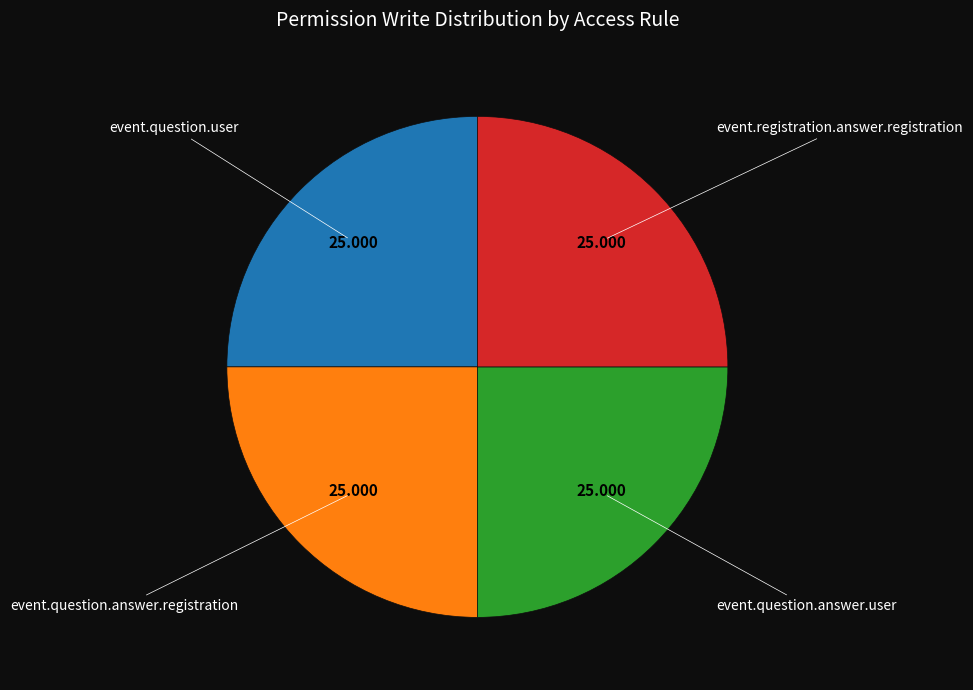

How many segments does this pie chart have?

4